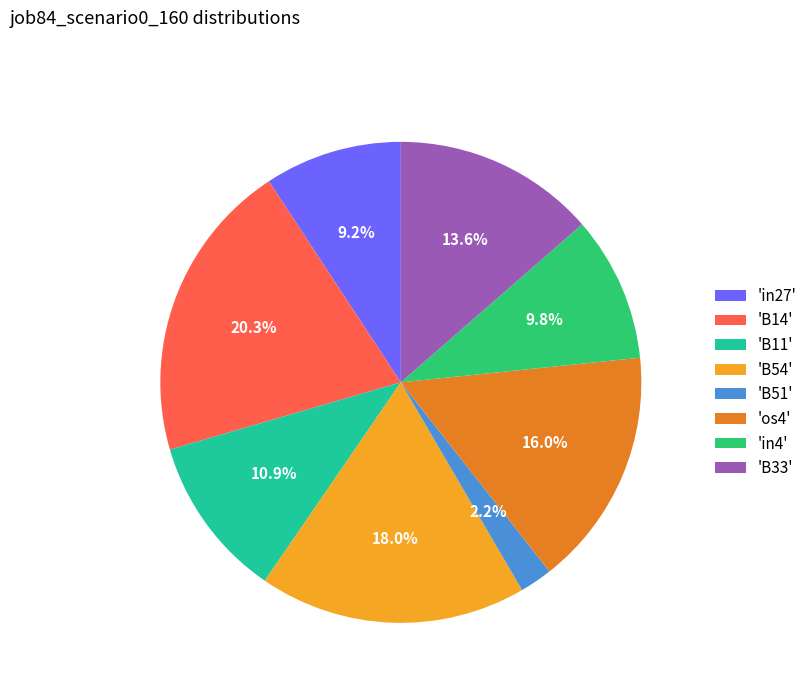

Rank the categories by value from lowest to highest.

'B51', 'in27', 'in4', 'B11', 'B33', 'os4', 'B54', 'B14'